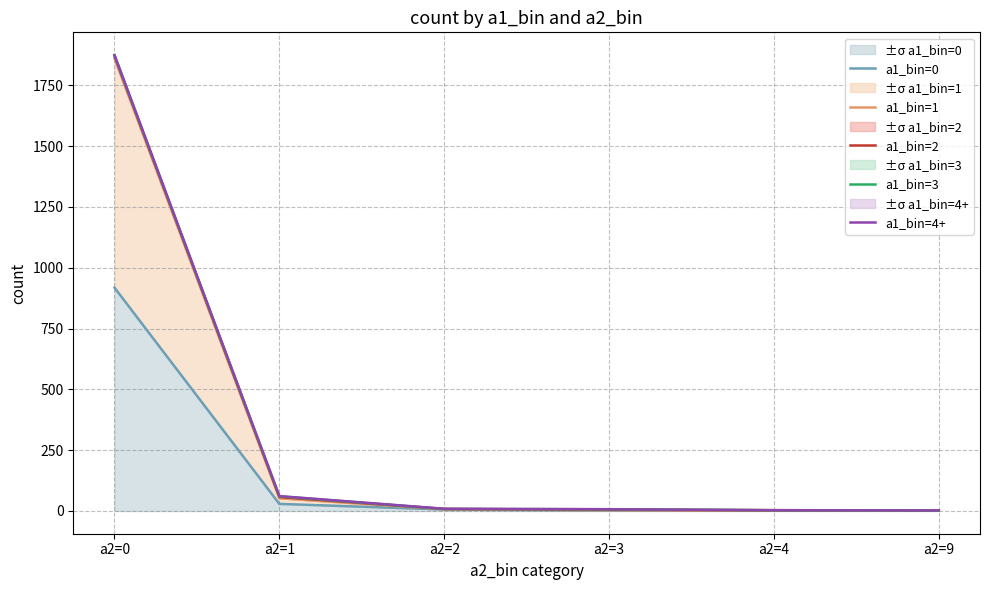

Is the value of a1_bin=2 at a2=9 greater than the value of a1_bin=4+ at a2=9?

No